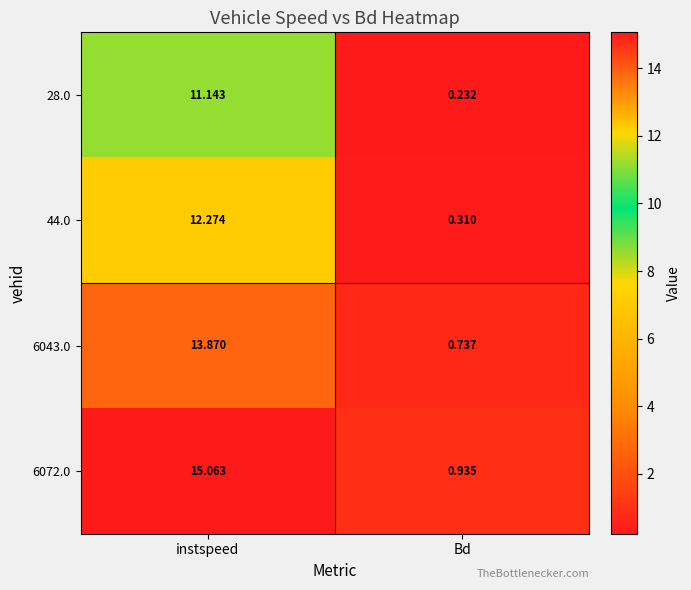

At which label is 28.0 closest to 5?

Bd